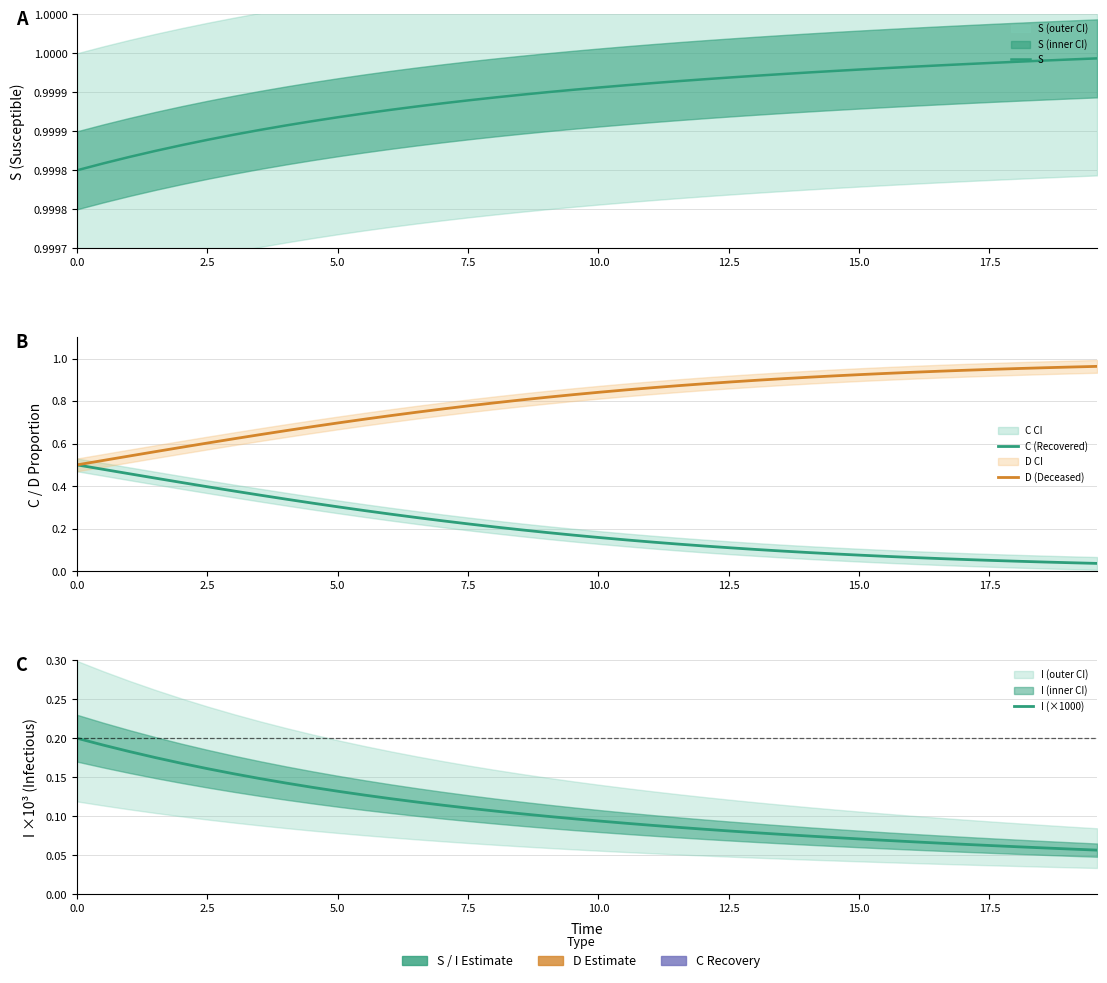

Which series has the widest spread of values?

D (Deceased)